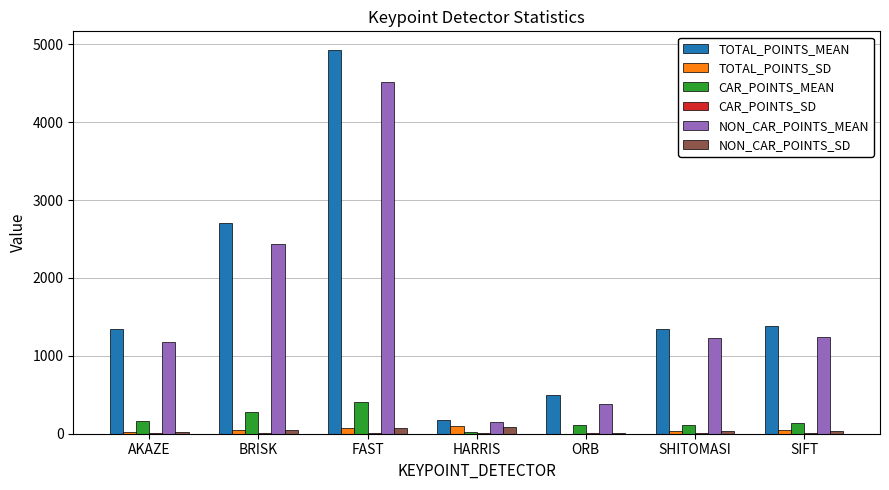

Between AKAZE and ORB, which series saw the biggest shift?

TOTAL_POINTS_MEAN